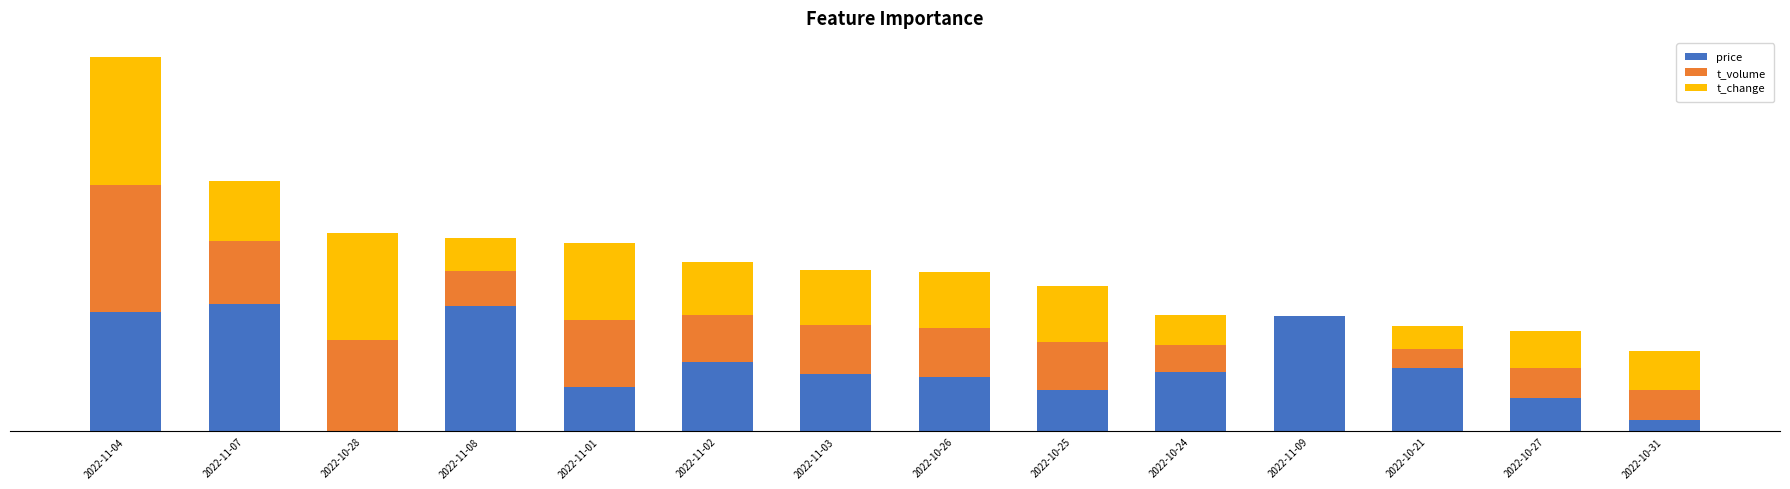

At which label is price closest to 0?

2022-10-28